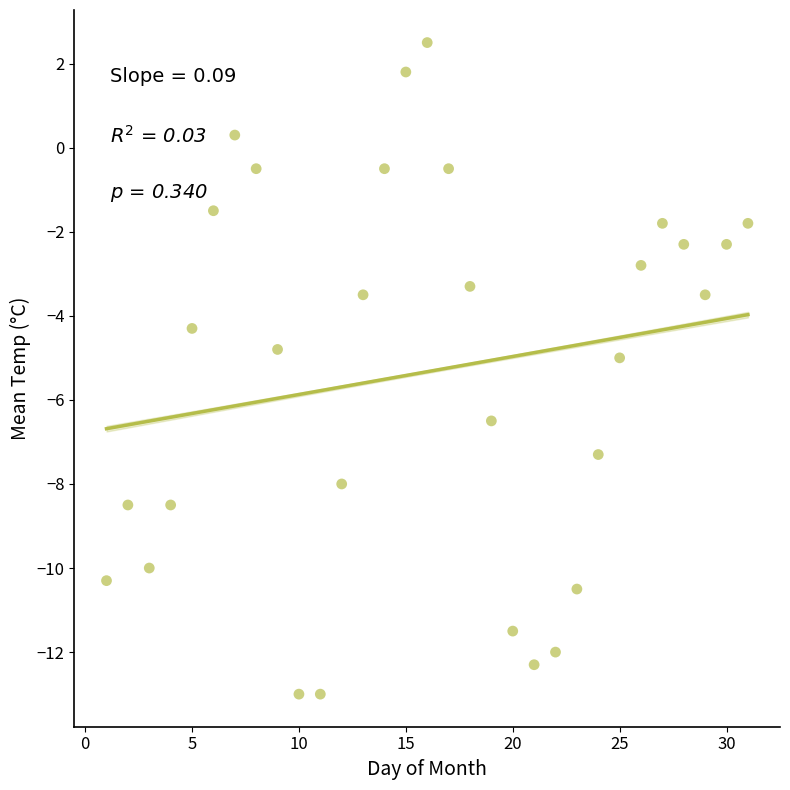

What is the range of X values (max minus min)?

30.0